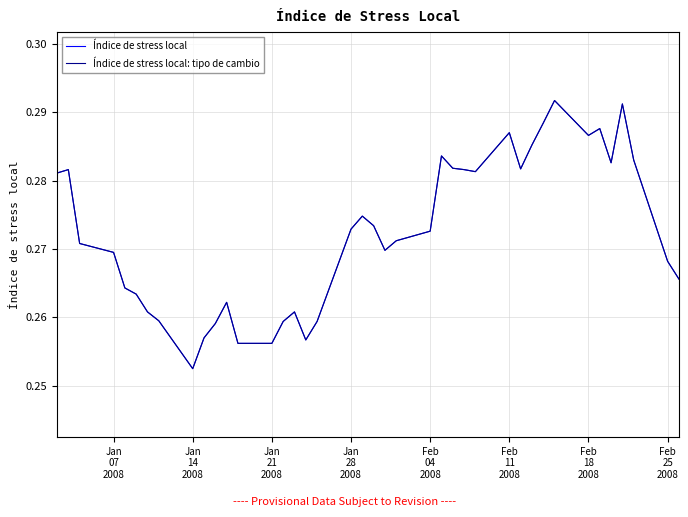

Which series has the widest spread of values?

Índice de stress local